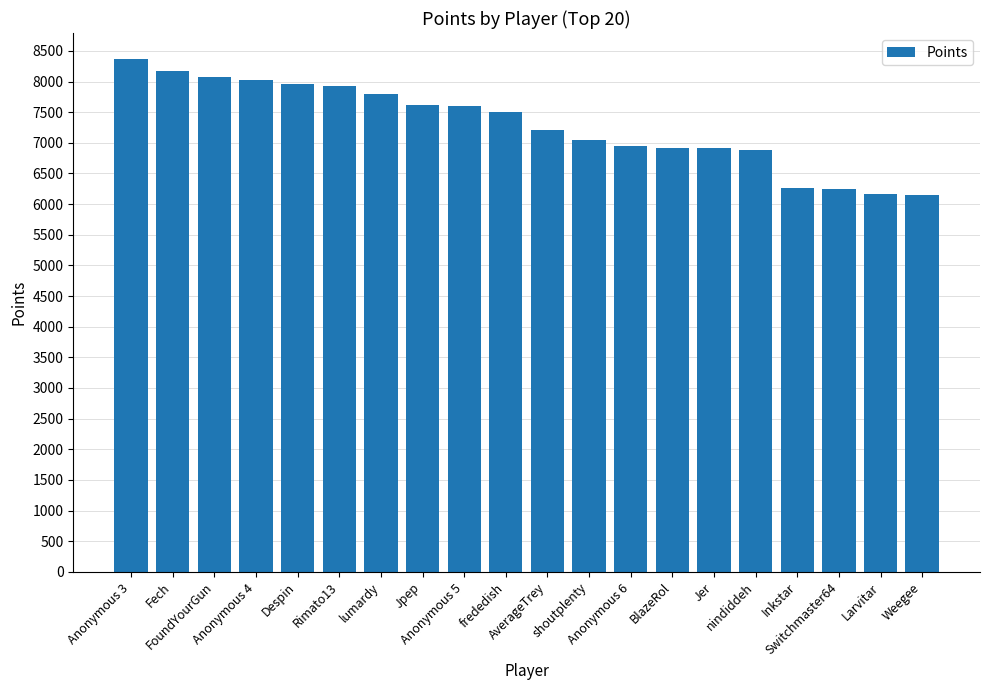

What is the greatest value displayed?

8373